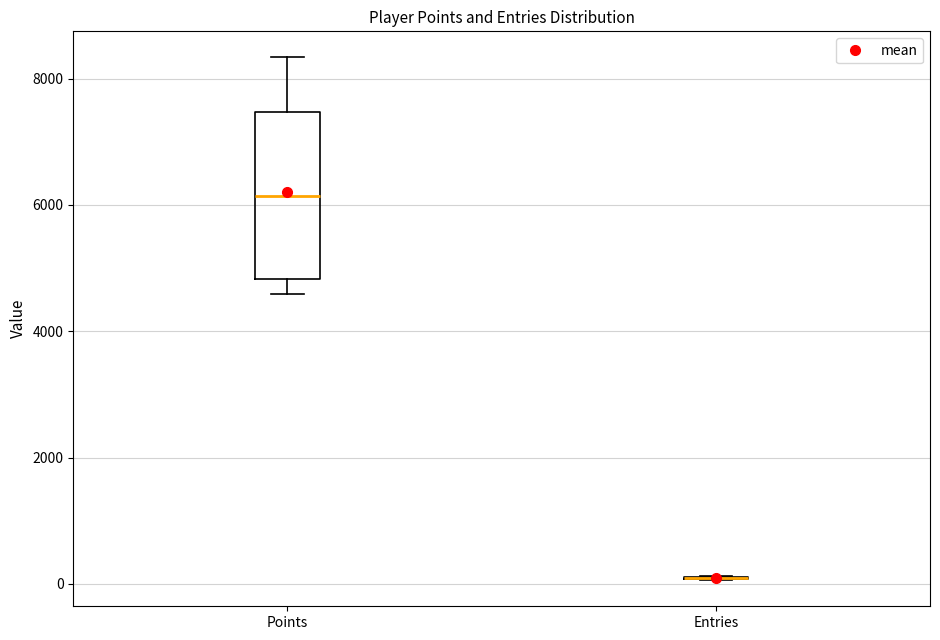

Reading left to right, read every box against the y-axis: the position of its median line, the range the box covers, and the ends of its whiskers. The values are not printed on the chart, so give them approximately, as read against the axis.

Points: median 6200, box 4800 to 7400, whiskers 4600 to 8400
Entries: box collapsed to a line at 0, whiskers 0 to 200